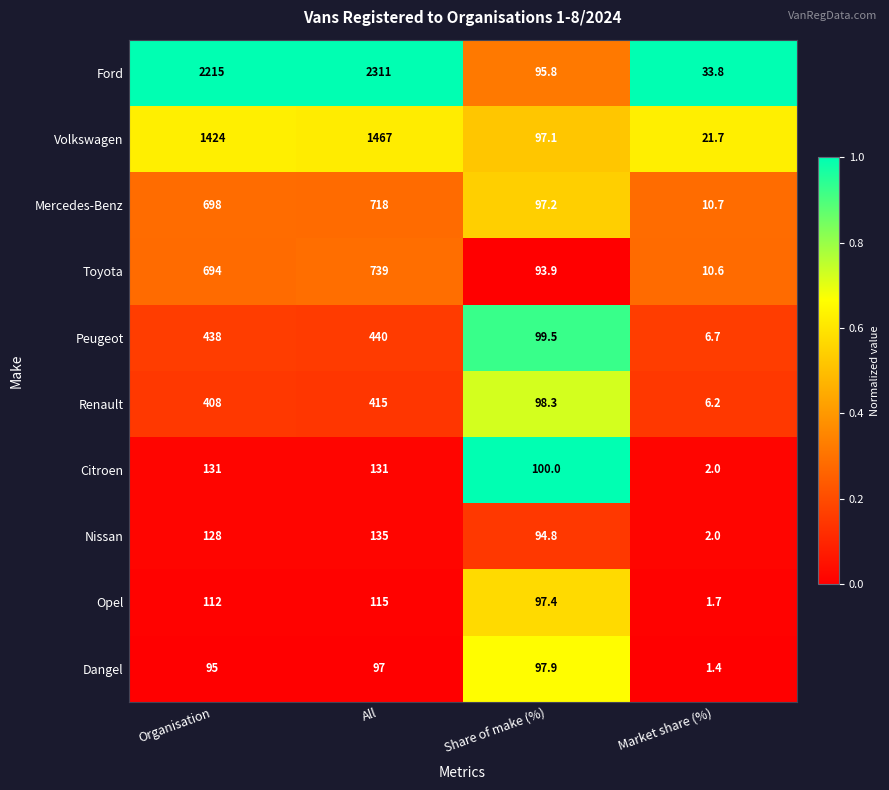

What is the difference between the maximum and second lowest values in the Opel series?

17.6